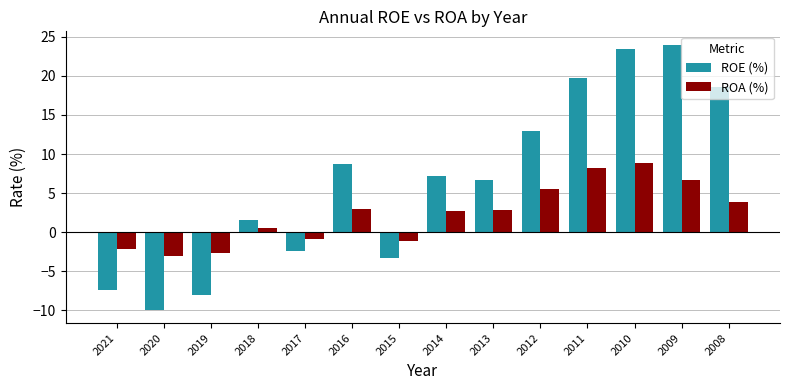

Which category has the lowest value in the ROE (%) series?

2020